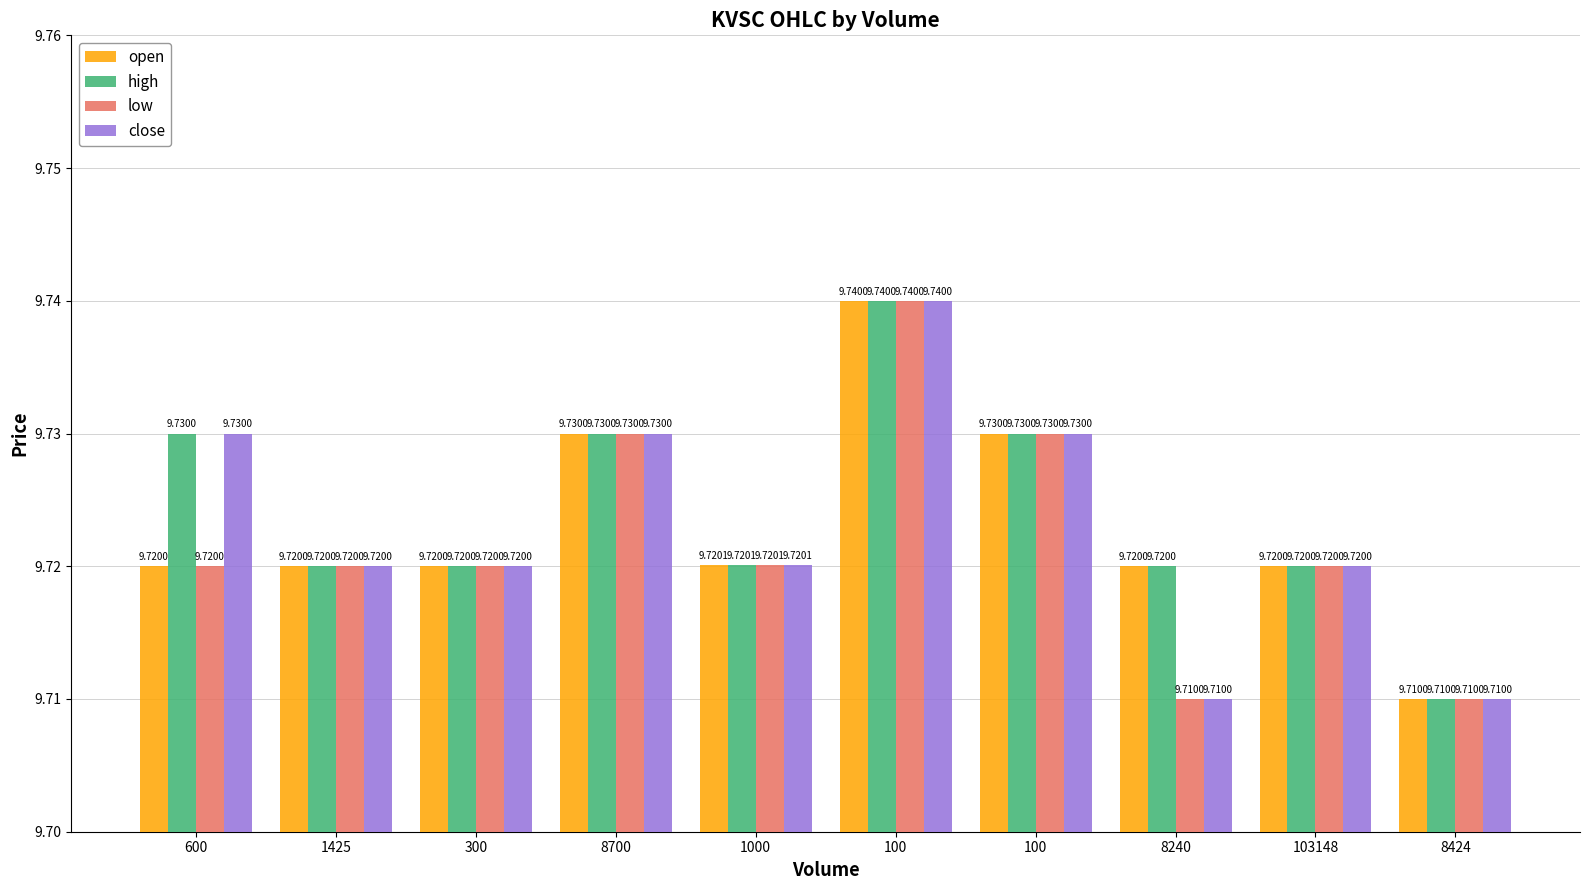

What is the minimum value shown in the chart?

9.7